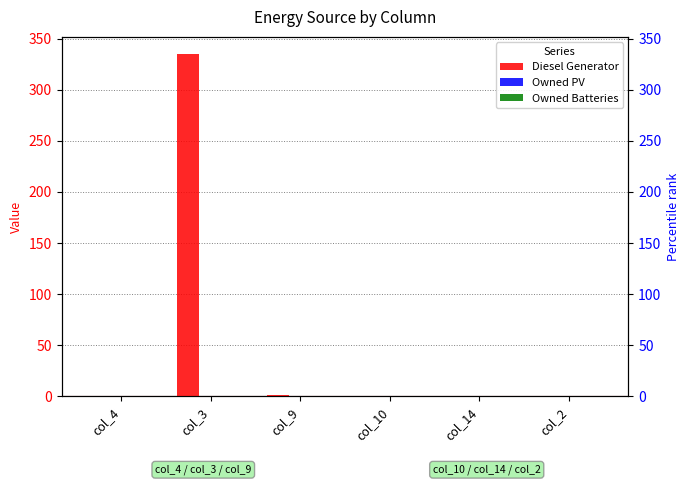

Reading right to left, extract all data points from this chart.

Diesel Generator: 0	0	0	1	335	0
Owned PV: 0	0	0	0	0	0
Owned Batteries: 0	0	0	0	0	0